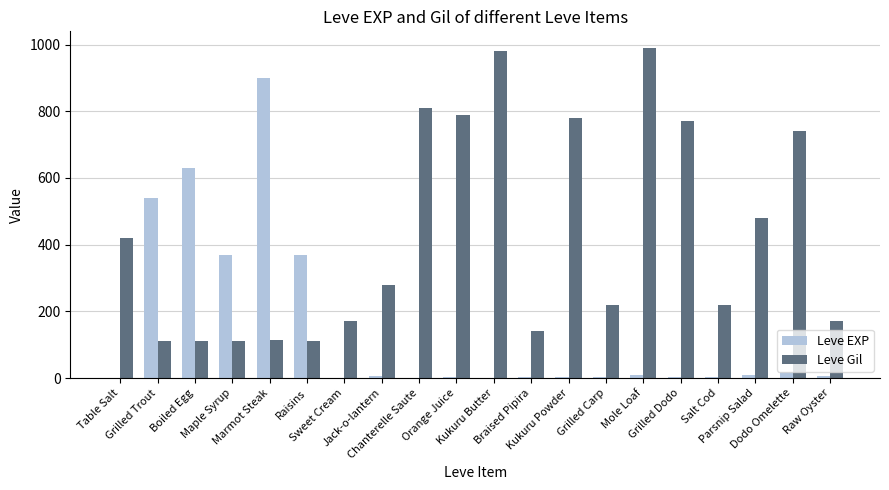

Is it true that Leve EXP equals 869 at Grilled Trout?

False